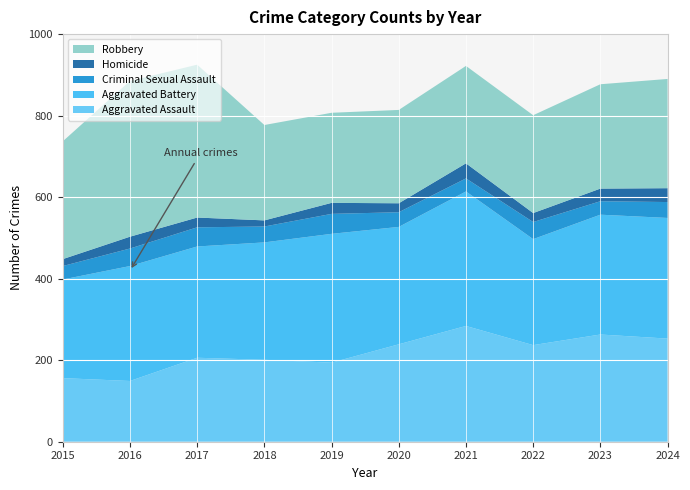

Reading left to right, what are all the values shown in this chart?

Aggravated Assault: 2015=156	2016=149	2017=206	2018=201	2019=194	2020=239	2021=284	2022=237	2023=263	2024=253
Aggravated Battery: 2015=242	2016=282	2017=273	2018=288	2019=316	2020=288	2021=330	2022=260	2023=294	2024=296
Criminal Sexual Assault: 2015=33	2016=43	2017=47	2018=39	2019=49	2020=36	2021=32	2022=42	2023=33	2024=39
Homicide: 2015=17	2016=29	2017=24	2018=15	2019=27	2020=22	2021=37	2022=22	2023=31	2024=34
Robbery: 2015=289	2016=382	2017=375	2018=234	2019=221	2020=229	2021=239	2022=240	2023=256	2024=268